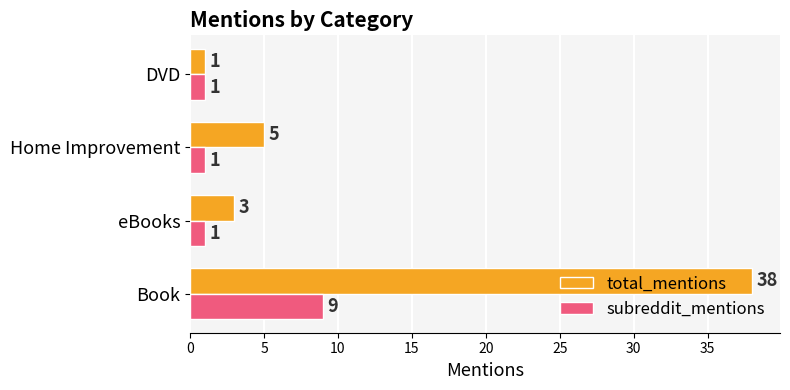

What is the average value of the subreddit_mentions series?

3